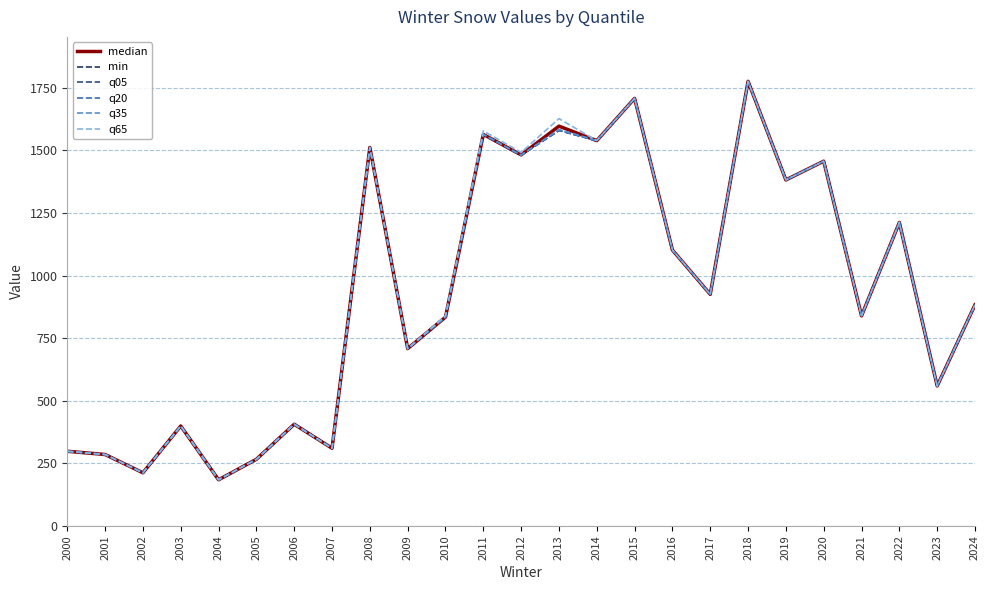

Does the chart have visible grid lines?

Yes